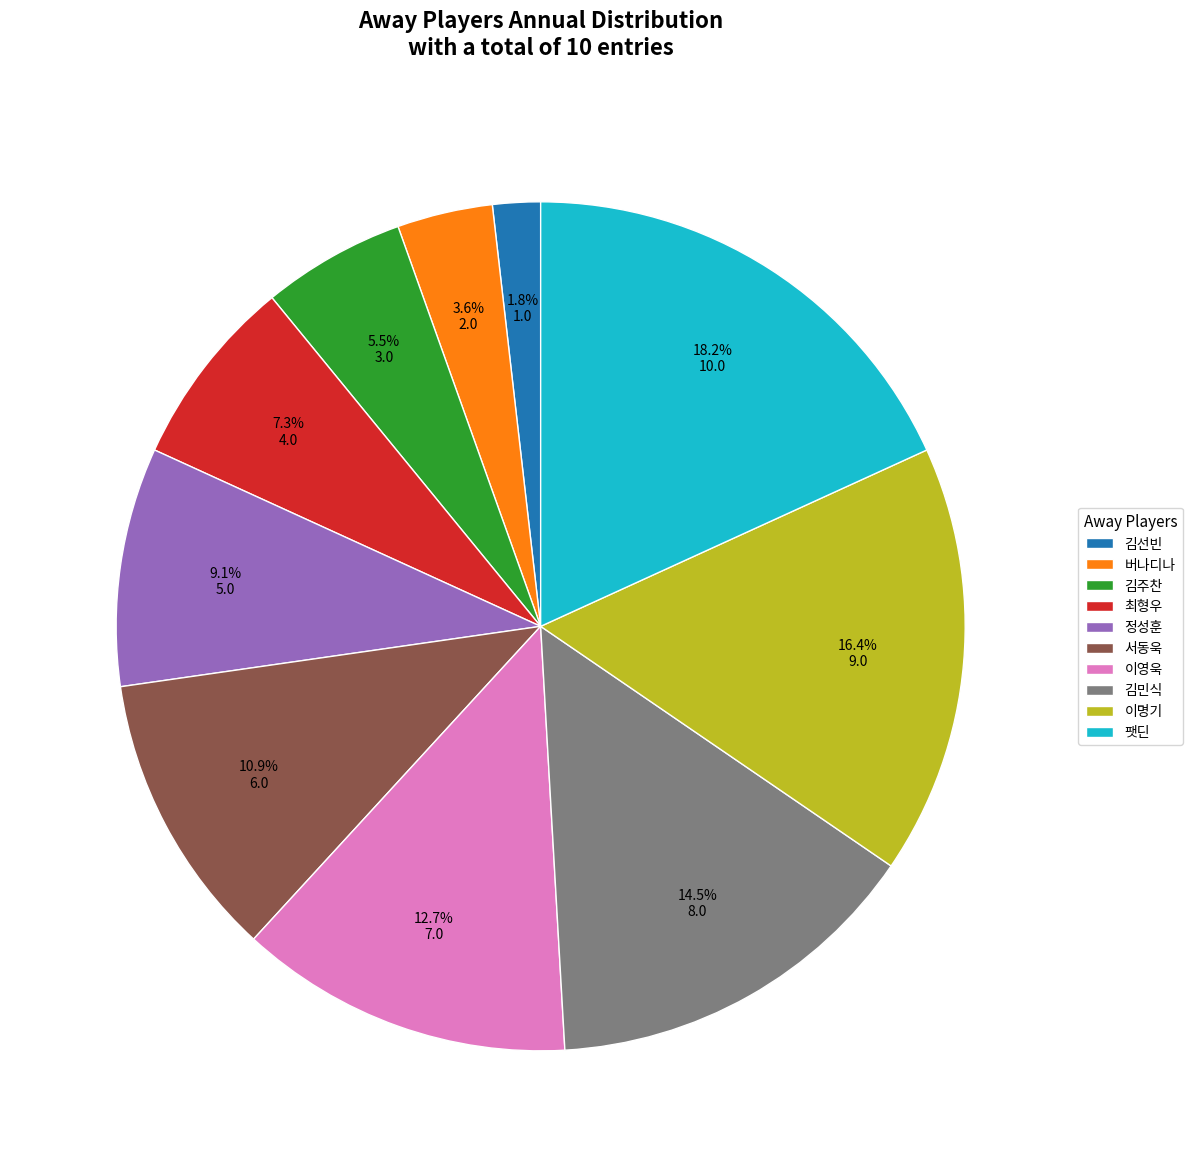

To the nearest percent, what is the average slice percentage?

10%